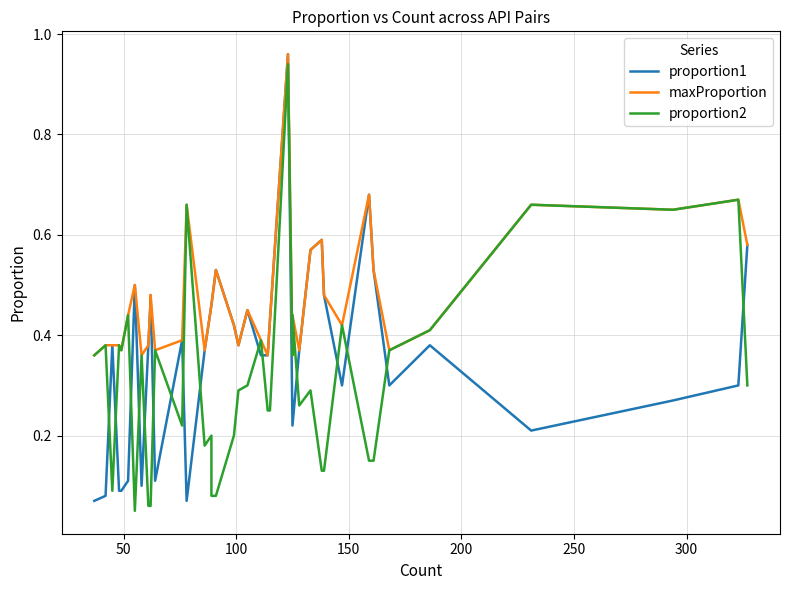

What is the minimum value for maxProportion?

0.4